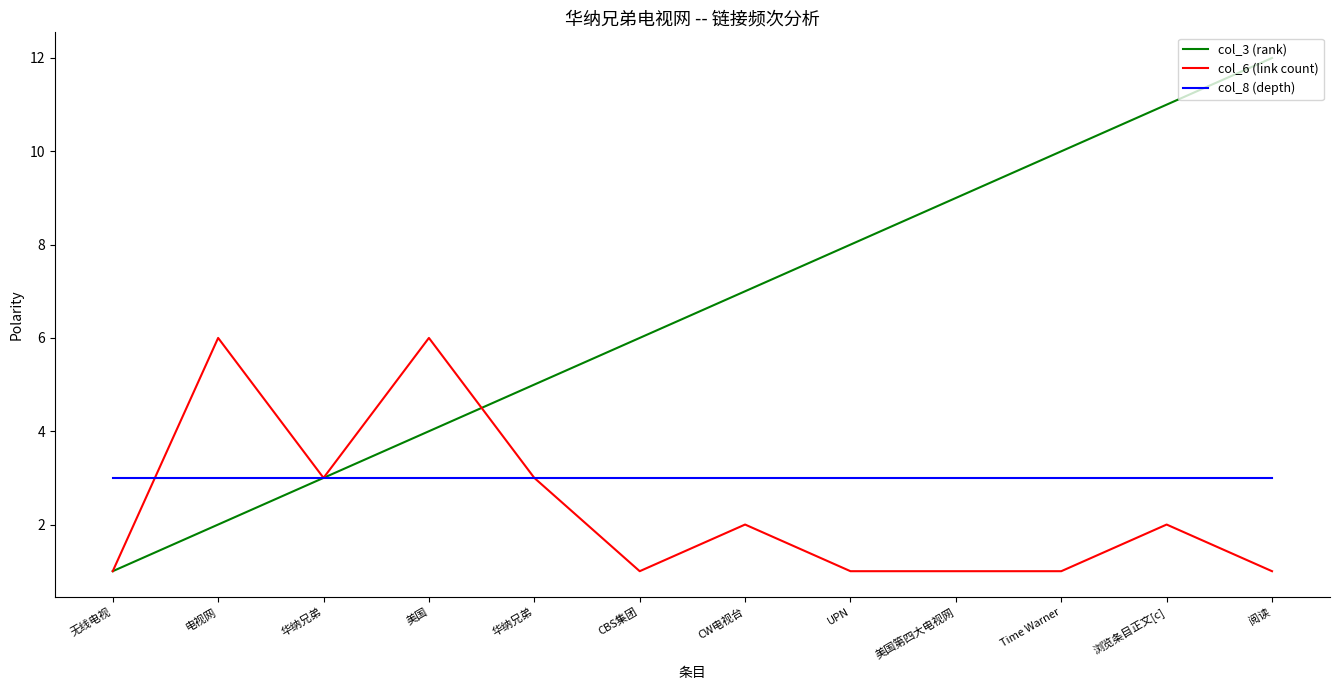

True or false: col_6 (link count) has more than 1 interior local peaks.

True